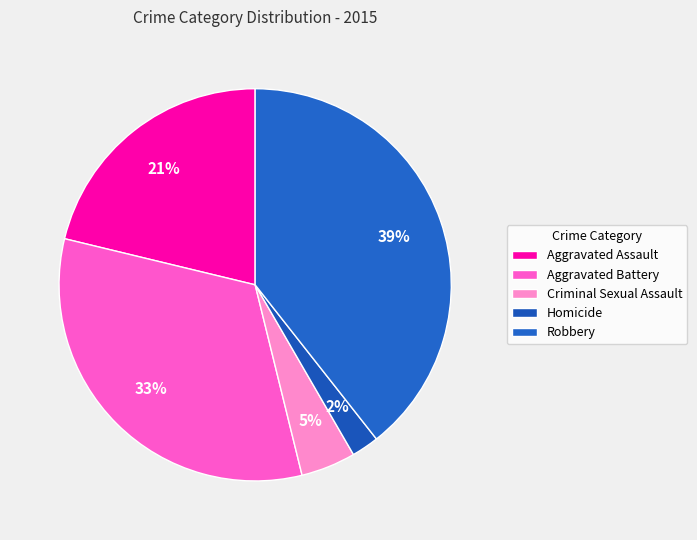

Is there any slice that represents more than half of the pie?

No